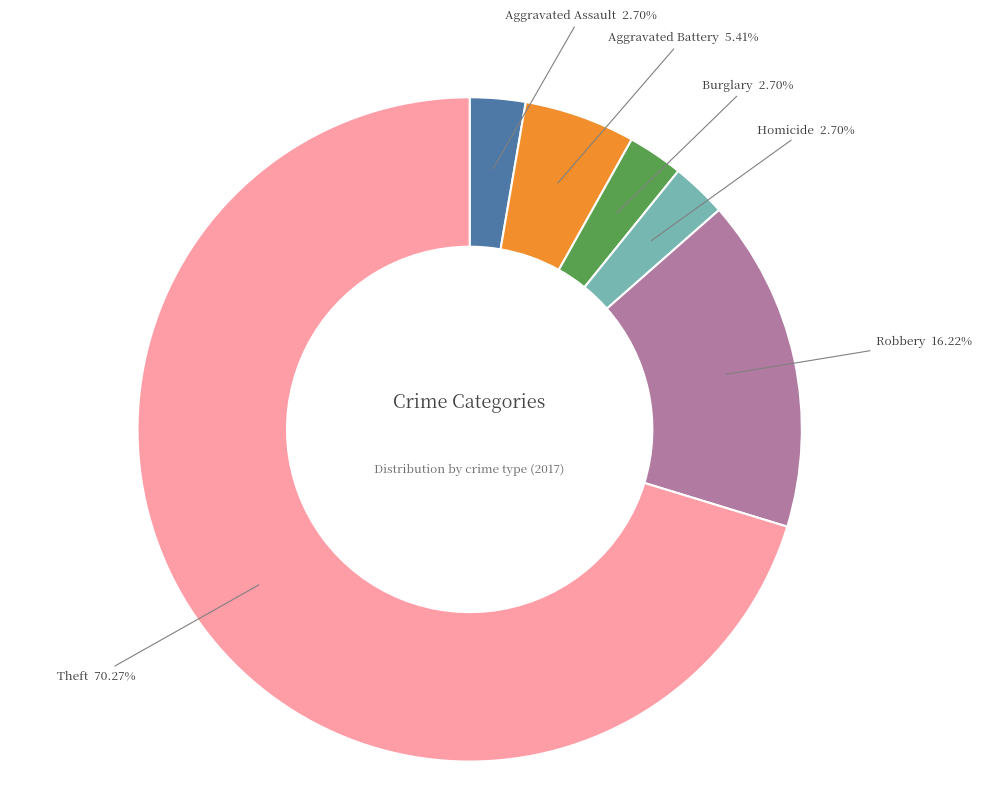

Does Aggravated Battery represent more than half of the total?

No